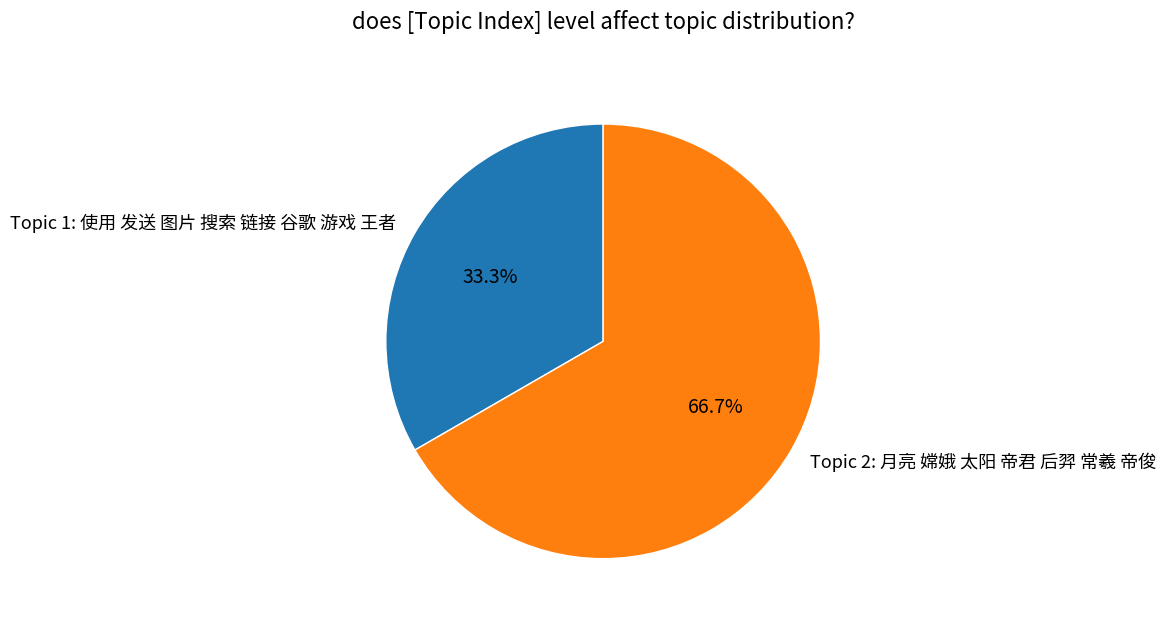

Is it true that Topic 2: 月亮 嫦娥 太阳 帝君 后羿 常羲 帝俊 is 76% of the pie?

False